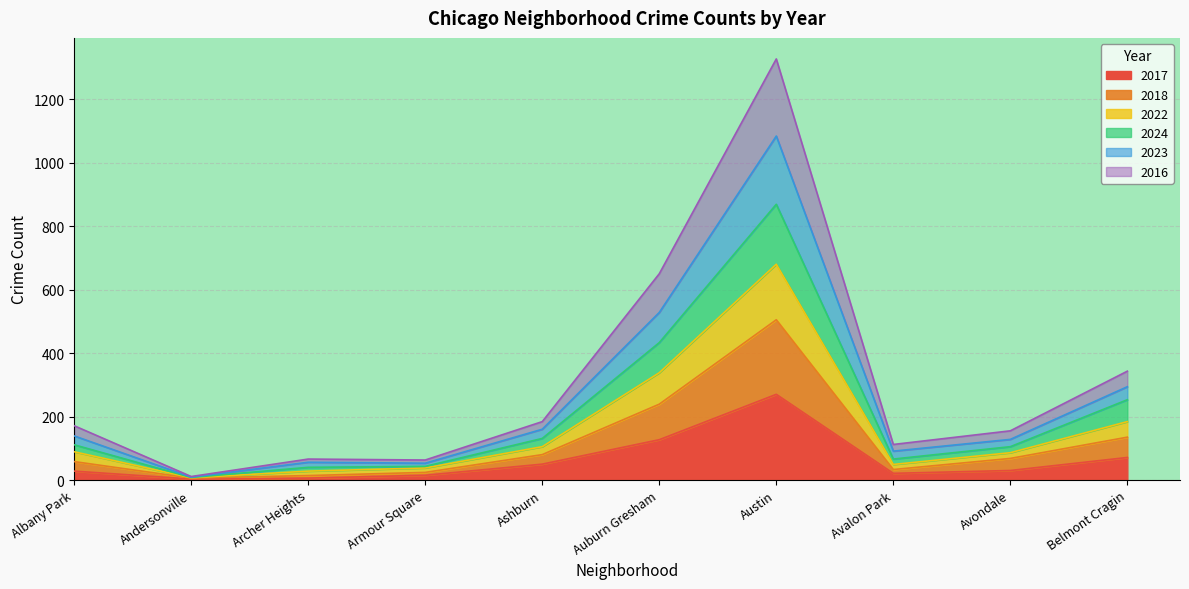

At which label does 2017 reach its peak?

Austin